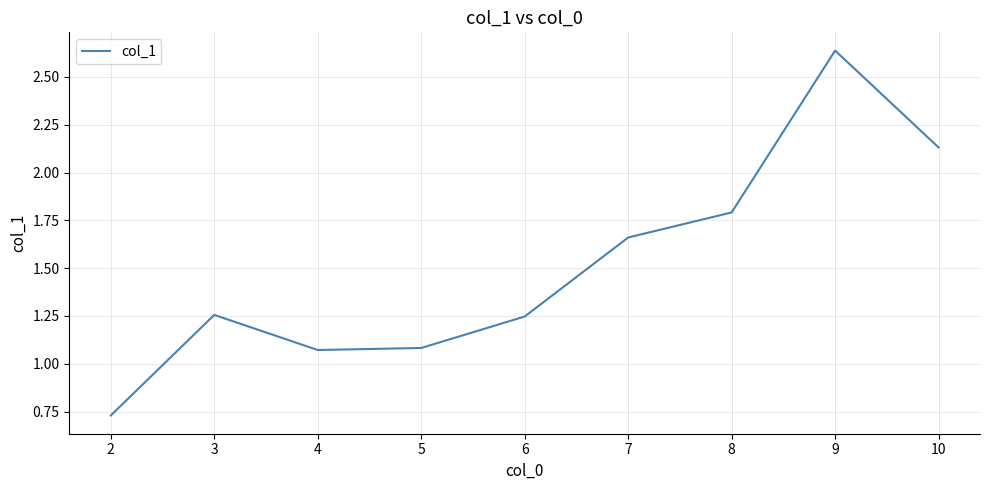

Which has a higher value, 7 or 8?

8